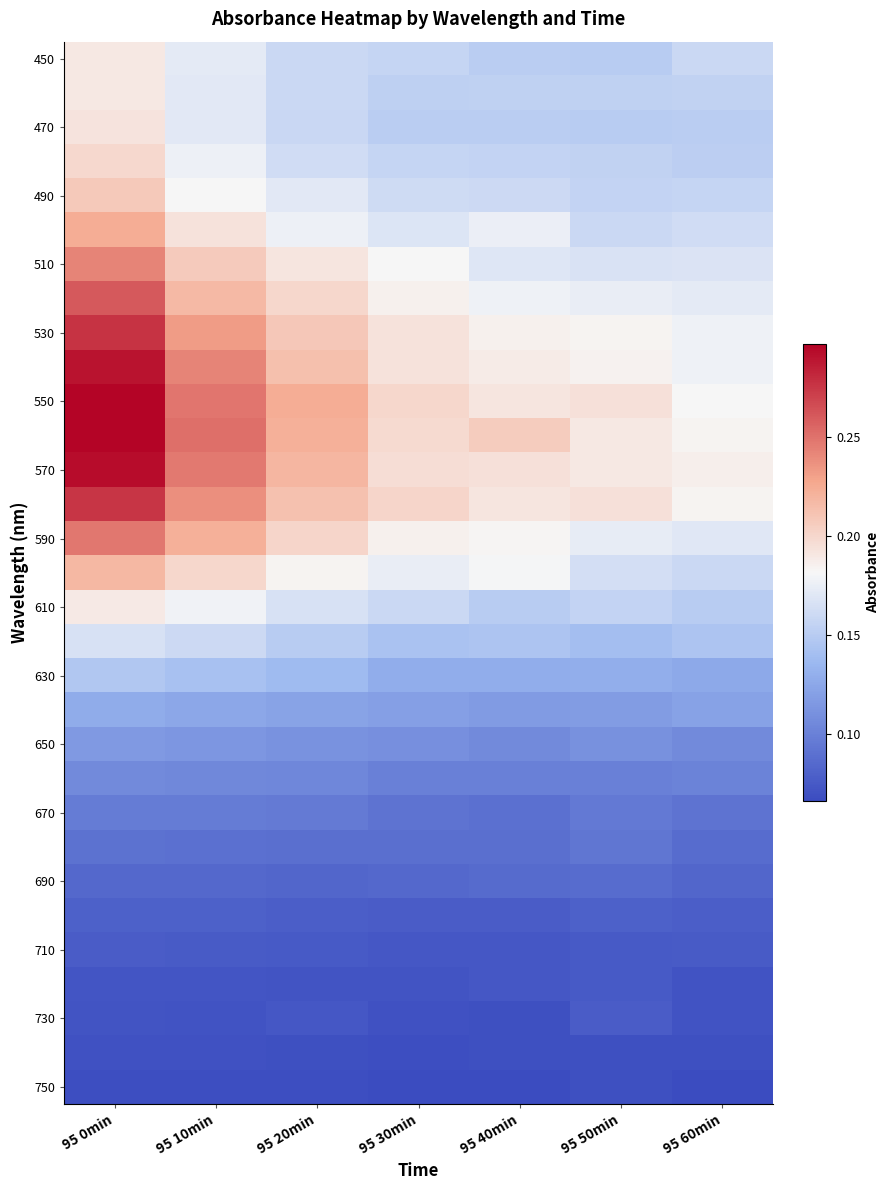

What is the difference between the highest and lowest values at 95 20min?

0.2